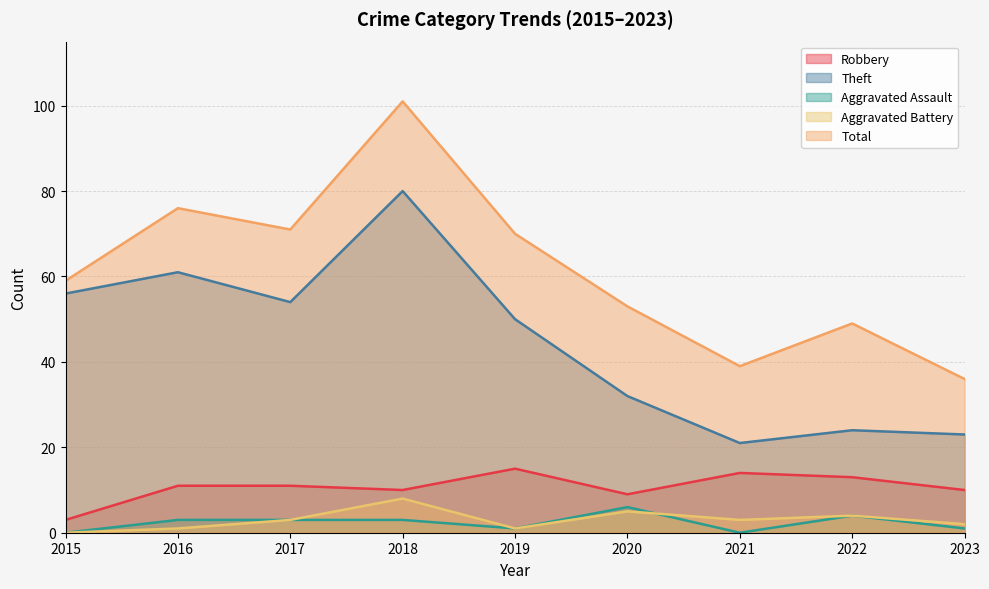

True or false: Aggravated Battery and Robbery intersect in this chart.

False